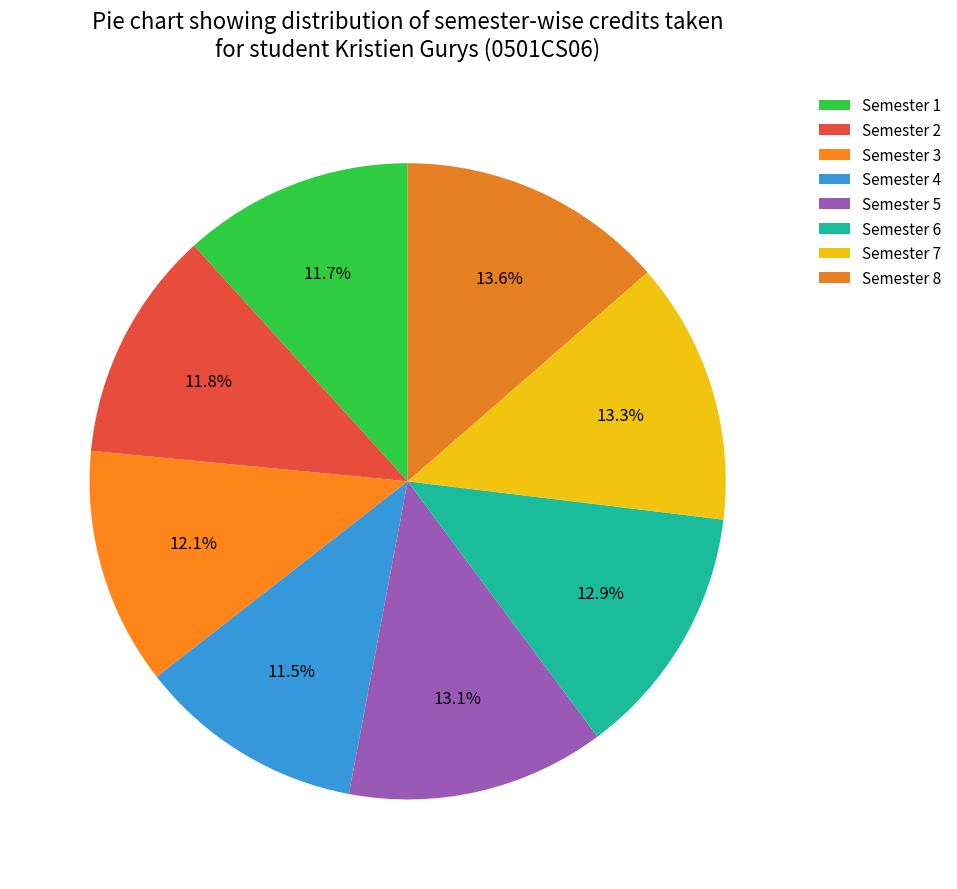

How many slices are in this pie chart?

8